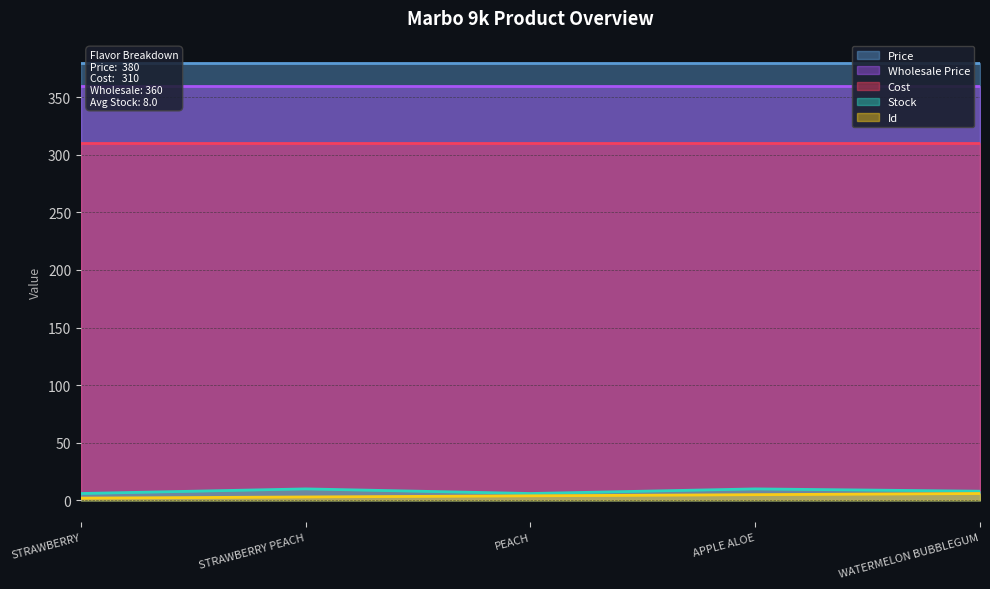

The id series shows 8 at APPLE ALOE. True or false?

False